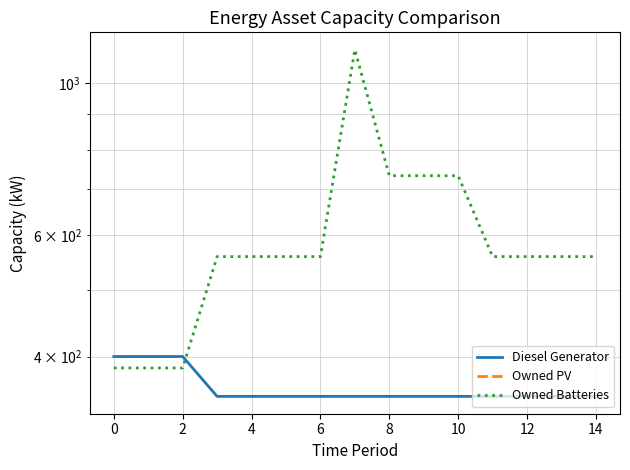

True or false: Diesel Generator has a value of 203 at 6.

False